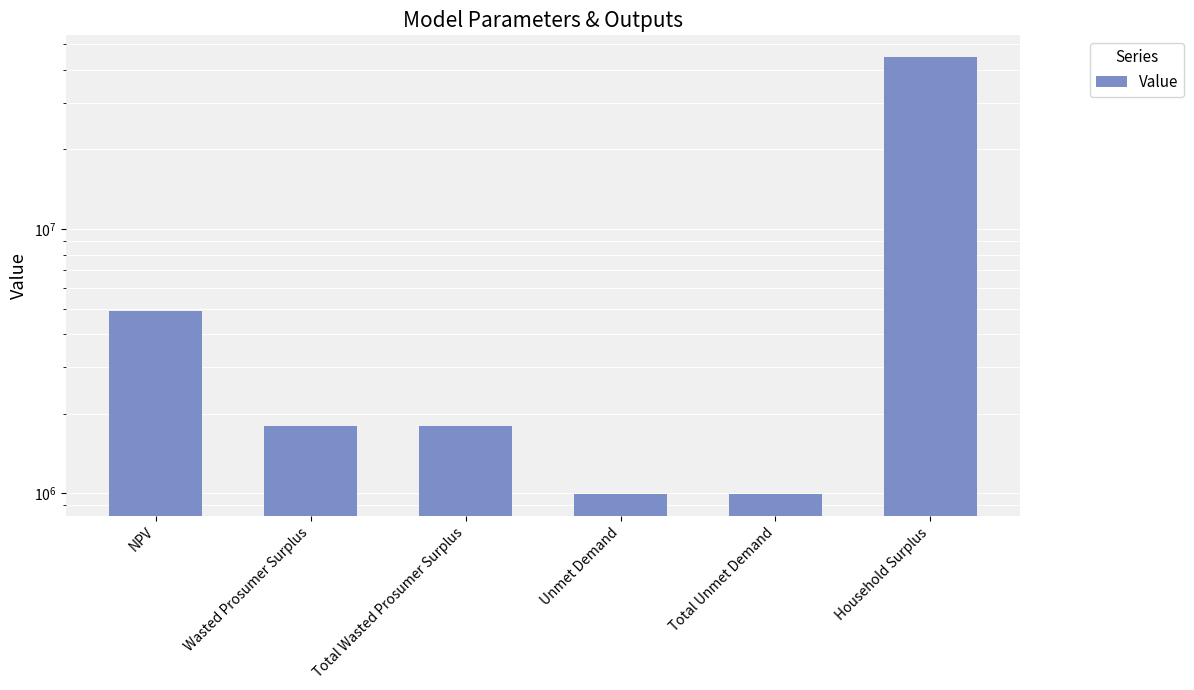

What is the ratio of the value at Total Wasted Prosumer Surplus to the value at NPV?

0.4